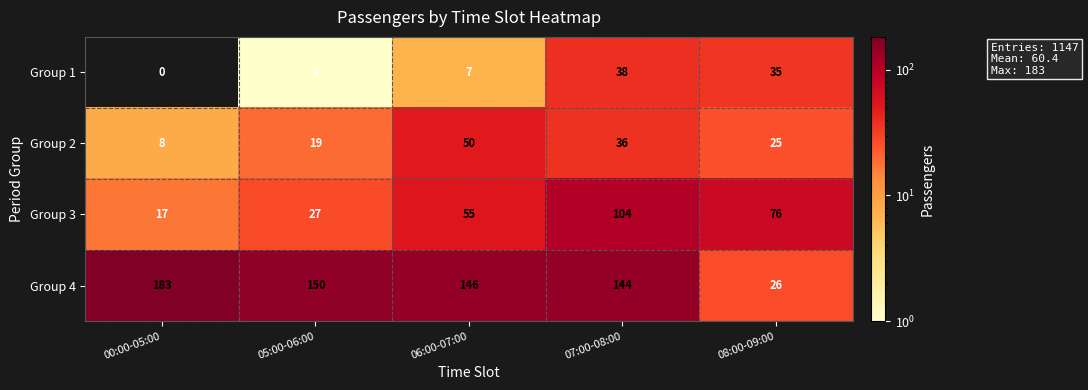

What is the difference between the Group 1 values at 06:00-07:00 and 08:00-09:00?

28